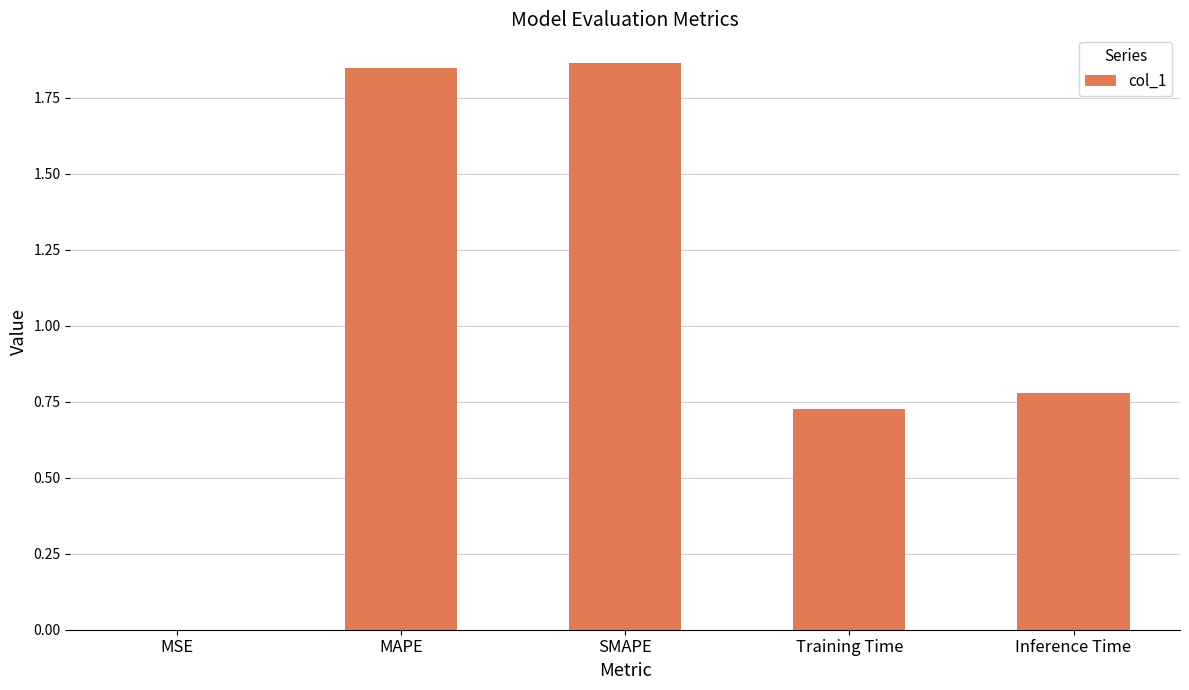

What is the sum of the values at Inference Time and MAPE?

2.6